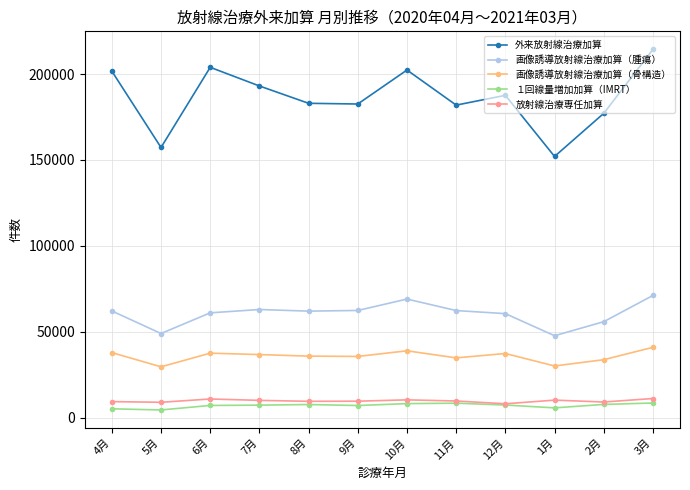

Rank the series by their maximum value, from highest to lowest.

外来放射線治療加算, 画像誘導放射線治療加算（腫瘍）, 画像誘導放射線治療加算（骨構造）, 放射線治療専任加算, １回線量増加加算（IMRT）